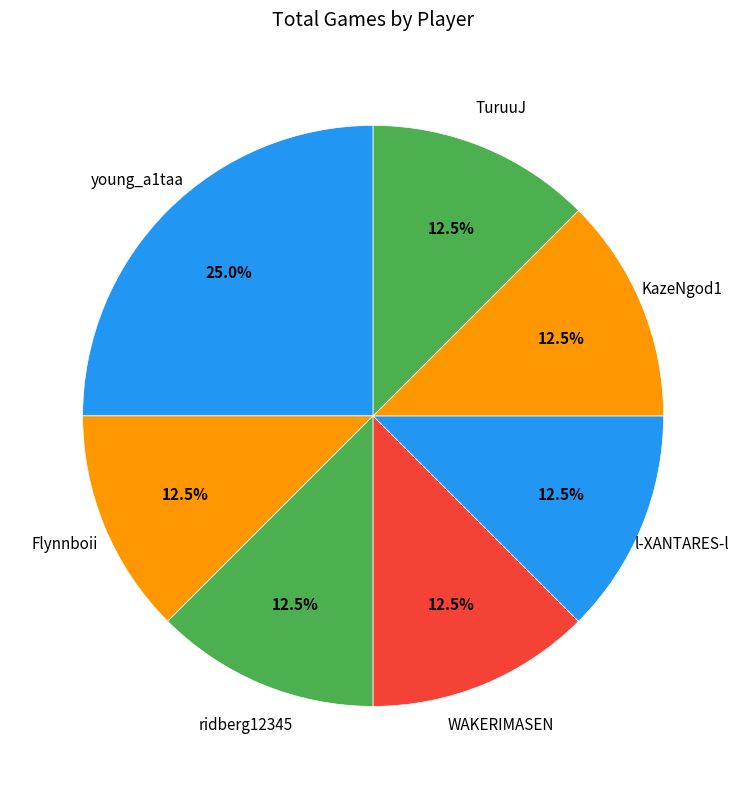

Does WAKERIMASEN represent more than half of the total?

No